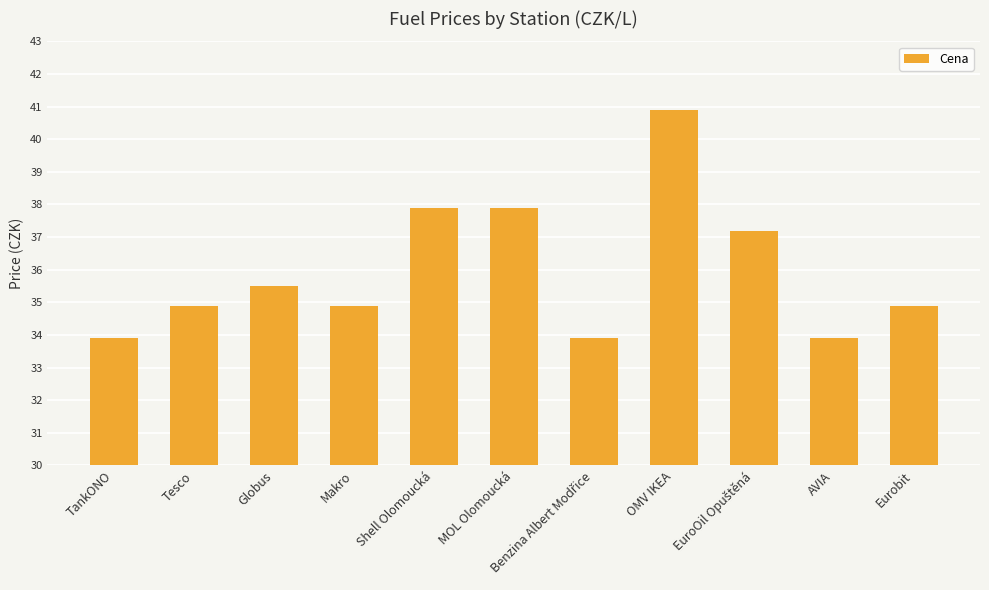

How many data points are less than 34?

3